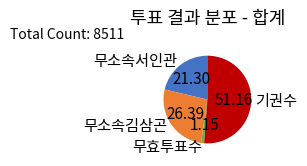

What is the ratio of the value at 무소속서인관 to the value at 기권수?

0.4